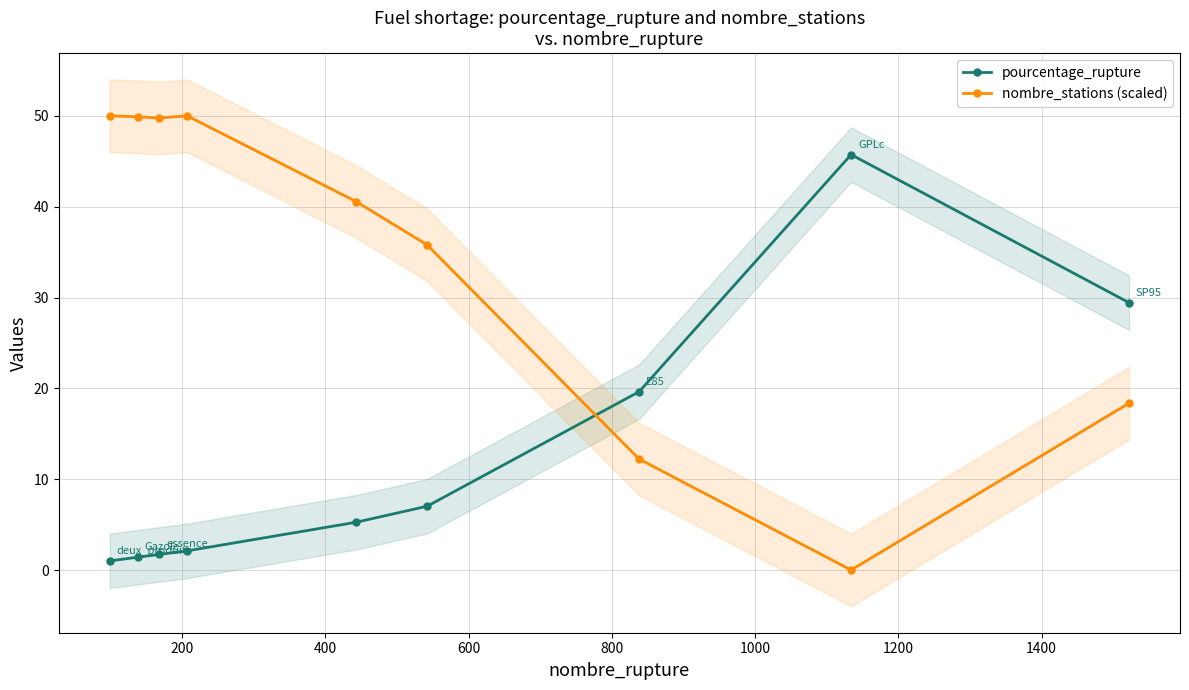

What is the maximum value shown in the chart?

50.0